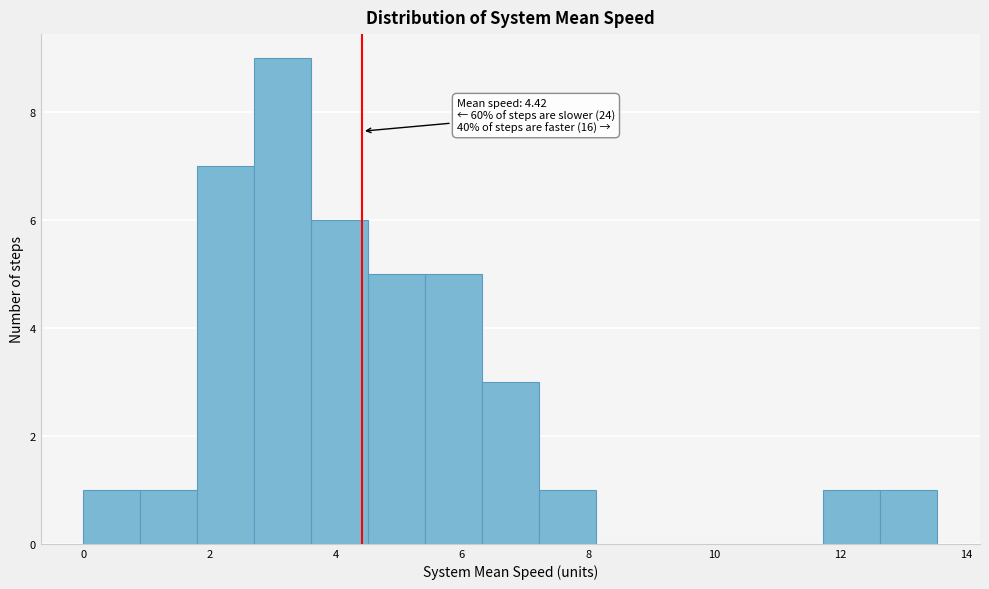

Over which range of the x-axis is the bar tallest?

2.8 to 3.6